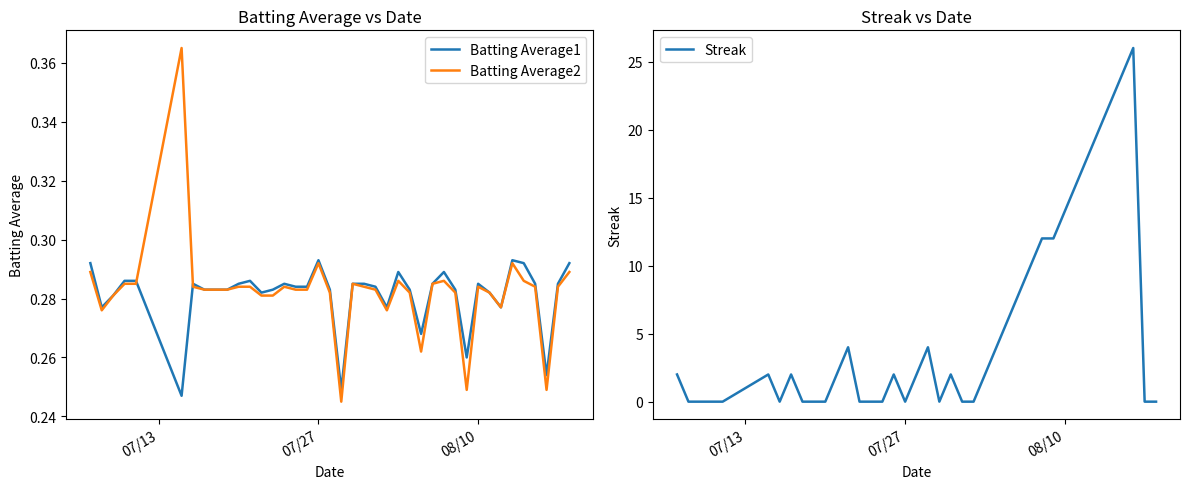

What is the highest value of the Streak series?

26